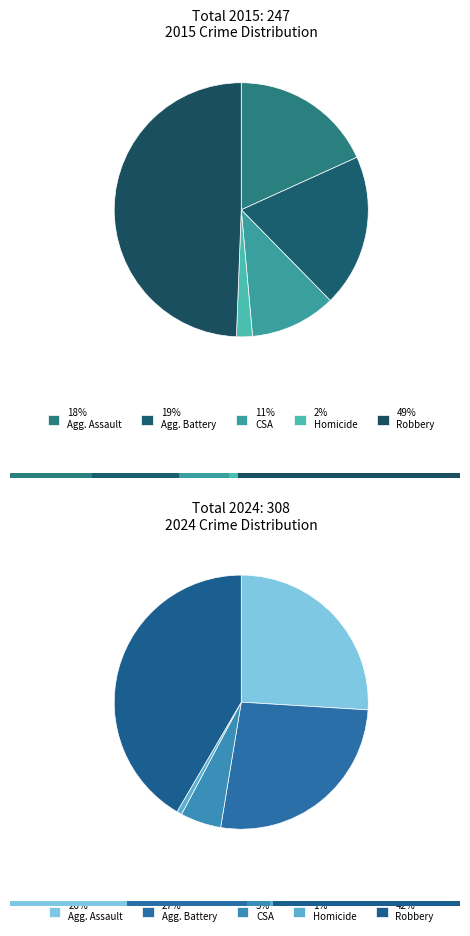

To the nearest percent, what is the average slice percentage?

20%